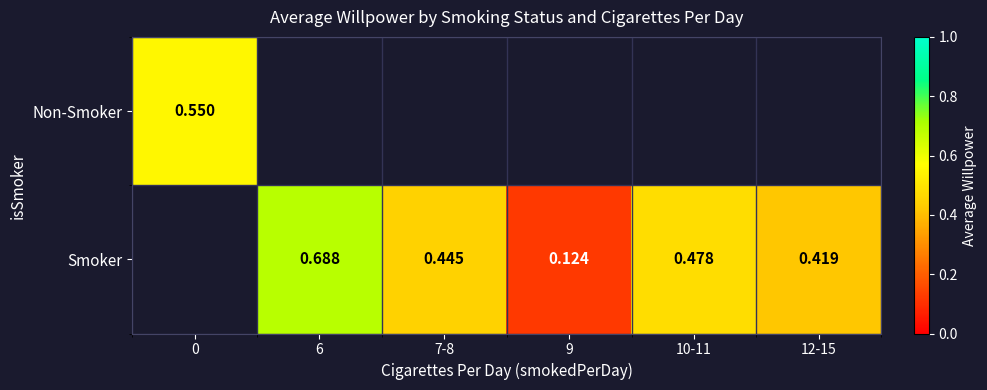

List the labels in order of Non-Smoker value, smallest first.

0, 6, 7-8, 9, 10-11, 12-15